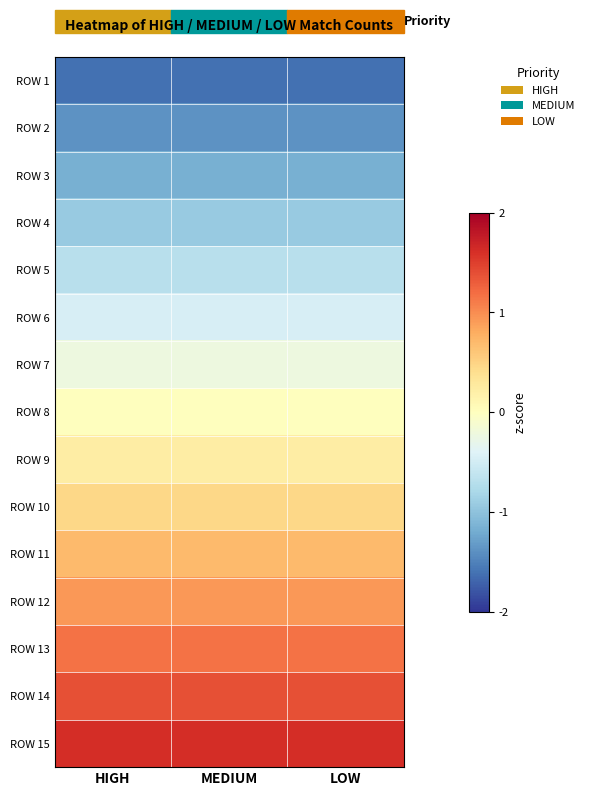

At how many categories does at least one series exceed 0?

3